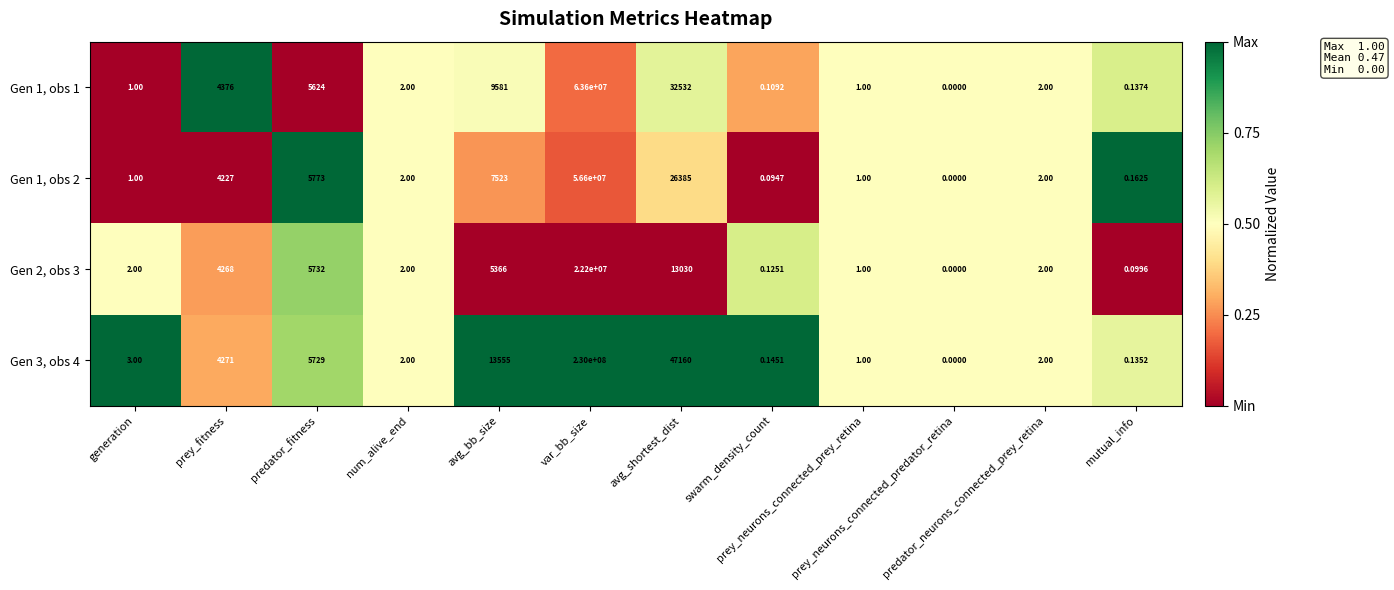

Reading left to right, extract all data points from this chart.

Gen 1, obs 1: generation=1.0	prey_fitness=4376.0	predator_fitness=5624.0	num_alive_end=2.0	avg_bb_size=9581.0	var_bb_size=63600000.0	avg_shortest_dist=32532.0	swarm_density_count=0.1	prey_neurons_connected_prey_retina=1.0	prey_neurons_connected_predator_retina=0.0	predator_neurons_connected_prey_retina=2.0	mutual_info=0.1
Gen 1, obs 2: generation=1.0	prey_fitness=4227.0	predator_fitness=5773.0	num_alive_end=2.0	avg_bb_size=7523.0	var_bb_size=56600000.0	avg_shortest_dist=26385.0	swarm_density_count=0.1	prey_neurons_connected_prey_retina=1.0	prey_neurons_connected_predator_retina=0.0	predator_neurons_connected_prey_retina=2.0	mutual_info=0.2
Gen 2, obs 3: generation=2.0	prey_fitness=4268.0	predator_fitness=5732.0	num_alive_end=2.0	avg_bb_size=5366.0	var_bb_size=22200000.0	avg_shortest_dist=13030.0	swarm_density_count=0.1	prey_neurons_connected_prey_retina=1.0	prey_neurons_connected_predator_retina=0.0	predator_neurons_connected_prey_retina=2.0	mutual_info=0.1
Gen 3, obs 4: generation=3.0	prey_fitness=4271.0	predator_fitness=5729.0	num_alive_end=2.0	avg_bb_size=13555.0	var_bb_size=230000000.0	avg_shortest_dist=47160.0	swarm_density_count=0.1	prey_neurons_connected_prey_retina=1.0	prey_neurons_connected_predator_retina=0.0	predator_neurons_connected_prey_retina=2.0	mutual_info=0.1